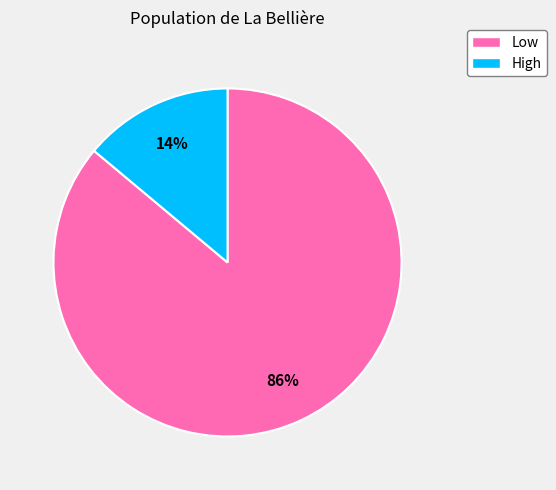

Rank the categories by value from lowest to highest.

High, Low